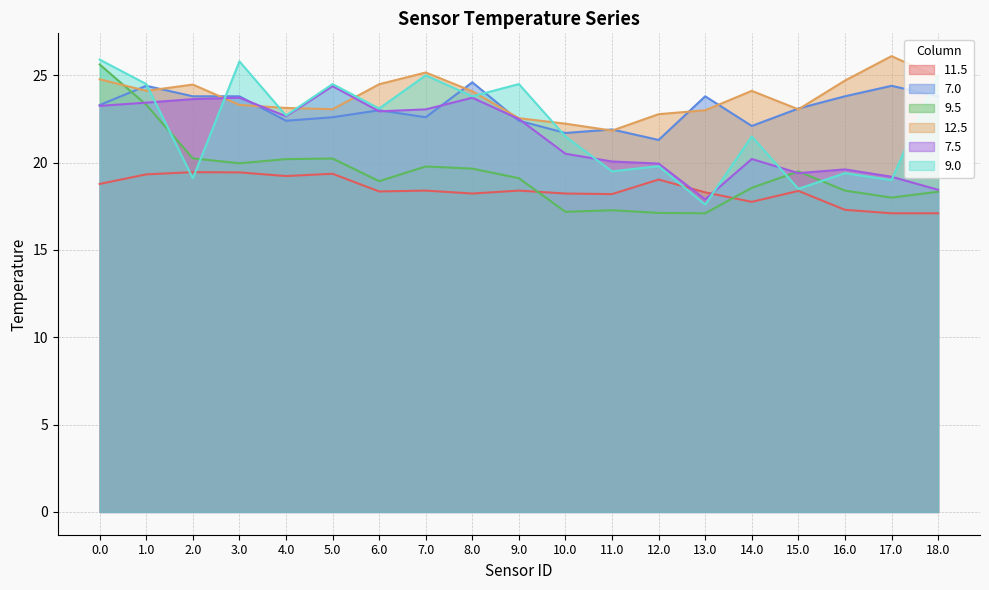

At how many categories does at least one series exceed 17?

19